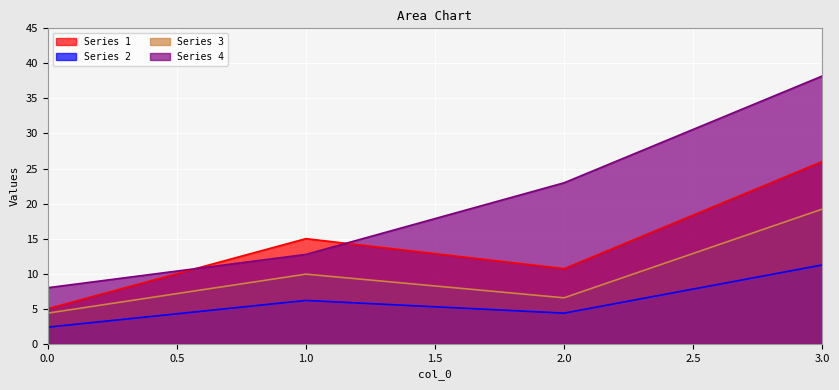

Which category has the highest value across all series?

3.0